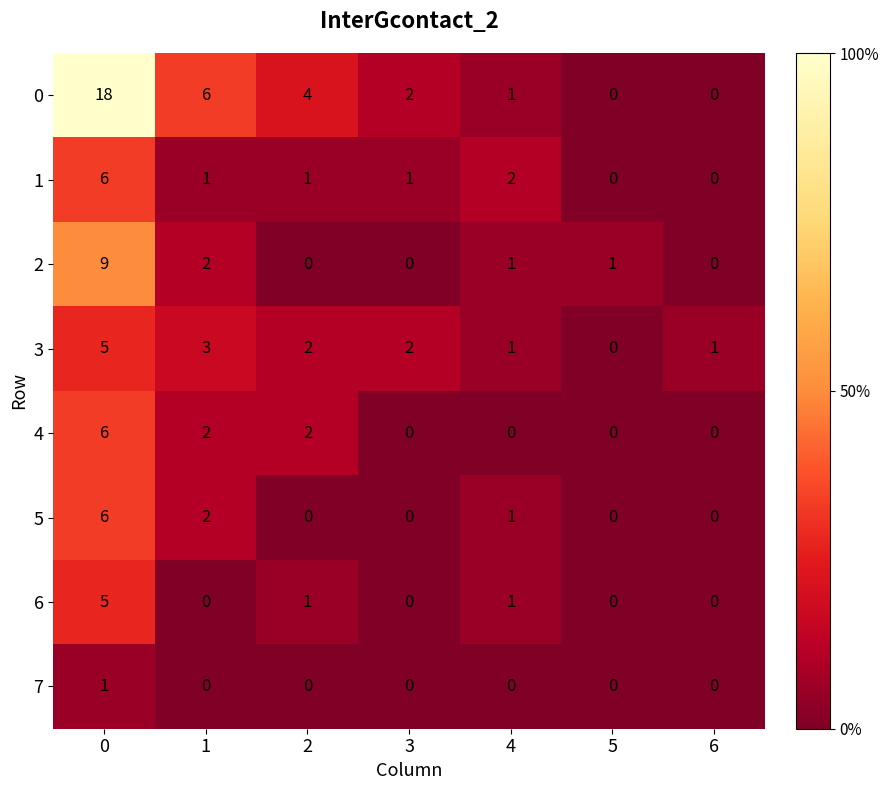

What is the difference between the highest and lowest values at 5?

1